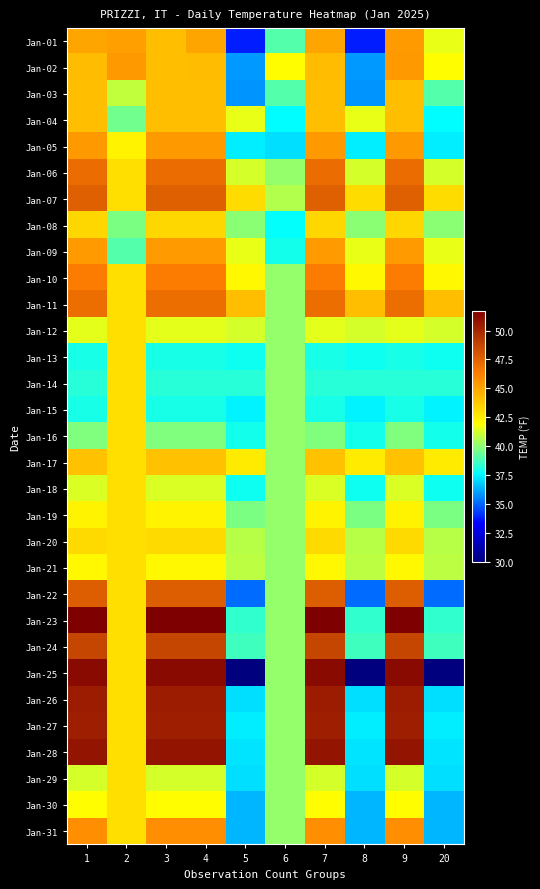

Reading left to right, extract all data points from this chart.

Jan-01: 1=45.0	2=45.1	3=44.1	4=45.0	5=33.8	6=39.0	7=45.0	8=33.8	9=45.3	20=41.6
Jan-02: 1=44.2	2=45.4	3=44.1	4=44.2	5=35.9	6=42.0	7=44.2	8=35.9	9=45.4	20=42.0
Jan-03: 1=44.1	2=40.9	3=44.1	4=44.1	5=35.8	6=39.0	7=44.1	8=35.8	9=44.1	20=39.0
Jan-04: 1=44.1	2=39.5	3=44.1	4=44.1	5=41.6	6=37.6	7=44.1	8=41.6	9=44.1	20=37.6
Jan-05: 1=45.4	2=42.3	3=45.4	4=45.4	5=37.3	6=37.1	7=45.4	8=37.3	9=45.4	20=37.3
Jan-06: 1=47.1	2=43.0	3=47.1	4=47.1	5=41.2	6=40.1	7=47.1	8=41.2	9=47.1	20=41.2
Jan-07: 1=47.6	2=43.0	3=47.6	4=47.6	5=43.1	6=40.6	7=47.6	8=43.1	9=47.6	20=43.1
Jan-08: 1=43.3	2=39.7	3=43.3	4=43.3	5=40.0	6=37.7	7=43.3	8=40.0	9=43.3	20=40.0
Jan-09: 1=45.3	2=39.0	3=45.3	4=45.3	5=41.6	6=37.9	7=45.3	8=41.6	9=45.3	20=41.6
Jan-10: 1=46.4	2=43.0	3=46.4	4=46.4	5=42.2	6=40.1	7=46.4	8=42.2	9=46.4	20=42.2
Jan-11: 1=47.0	2=43.0	3=47.0	4=47.0	5=44.1	6=40.1	7=47.0	8=44.1	9=47.0	20=44.1
Jan-12: 1=41.5	2=43.0	3=41.5	4=41.5	5=41.2	6=40.1	7=41.5	8=41.2	9=41.5	20=41.2
Jan-13: 1=38.0	2=43.0	3=38.0	4=38.0	5=37.8	6=40.1	7=38.0	8=37.8	9=38.0	20=37.8
Jan-14: 1=38.3	2=43.0	3=38.3	4=38.3	5=38.3	6=40.1	7=38.3	8=38.3	9=38.3	20=38.3
Jan-15: 1=38.0	2=43.0	3=38.0	4=38.0	5=37.4	6=40.1	7=38.0	8=37.4	9=38.0	20=37.4
Jan-16: 1=39.8	2=43.0	3=39.8	4=39.8	5=37.9	6=40.1	7=39.8	8=37.9	9=39.8	20=37.9
Jan-17: 1=44.0	2=43.0	3=44.0	4=44.0	5=42.6	6=40.1	7=44.0	8=42.6	9=44.0	20=42.6
Jan-18: 1=41.3	2=43.0	3=41.3	4=41.3	5=37.8	6=40.1	7=41.3	8=37.8	9=41.3	20=37.8
Jan-19: 1=42.3	2=43.0	3=42.3	4=42.3	5=39.7	6=40.1	7=42.3	8=39.7	9=42.3	20=39.7
Jan-20: 1=43.2	2=43.0	3=43.2	4=43.2	5=40.7	6=40.1	7=43.2	8=40.7	9=43.2	20=40.7
Jan-21: 1=42.2	2=43.0	3=42.2	4=42.2	5=40.8	6=40.1	7=42.2	8=40.8	9=42.2	20=40.8
Jan-22: 1=47.7	2=43.0	3=47.7	4=47.7	5=35.1	6=40.1	7=47.7	8=35.1	9=47.7	20=35.1
Jan-23: 1=51.7	2=43.0	3=51.7	4=51.7	5=38.4	6=40.1	7=51.7	8=38.4	9=51.7	20=38.4
Jan-24: 1=48.7	2=43.0	3=48.7	4=48.7	5=38.7	6=40.1	7=48.7	8=38.7	9=48.7	20=38.7
Jan-25: 1=51.2	2=43.0	3=51.2	4=51.2	5=30.0	6=40.1	7=51.2	8=30.0	9=51.2	20=30.0
Jan-26: 1=50.5	2=43.0	3=50.5	4=50.5	5=37.1	6=40.1	7=50.5	8=37.1	9=50.5	20=37.1
Jan-27: 1=50.4	2=43.0	3=50.4	4=50.4	5=37.3	6=40.1	7=50.4	8=37.3	9=50.4	20=37.3
Jan-28: 1=50.8	2=43.0	3=50.8	4=50.8	5=37.2	6=40.1	7=50.8	8=37.2	9=50.8	20=37.2
Jan-29: 1=41.2	2=43.0	3=41.2	4=41.2	5=37.1	6=40.1	7=41.2	8=37.1	9=41.2	20=37.1
Jan-30: 1=42.0	2=43.0	3=42.0	4=42.0	5=36.4	6=40.1	7=42.0	8=36.4	9=42.0	20=36.4
Jan-31: 1=45.7	2=43.0	3=45.7	4=45.7	5=36.4	6=40.1	7=45.7	8=36.4	9=45.7	20=36.4